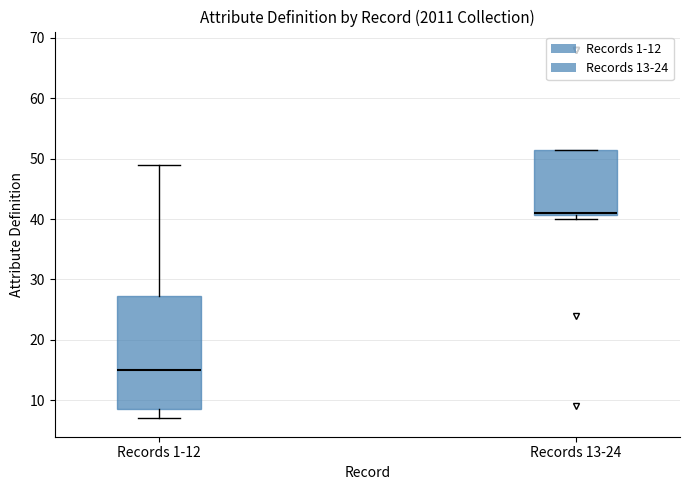

Which box is the tallest, from its lower edge to its upper edge?

Records 1-12